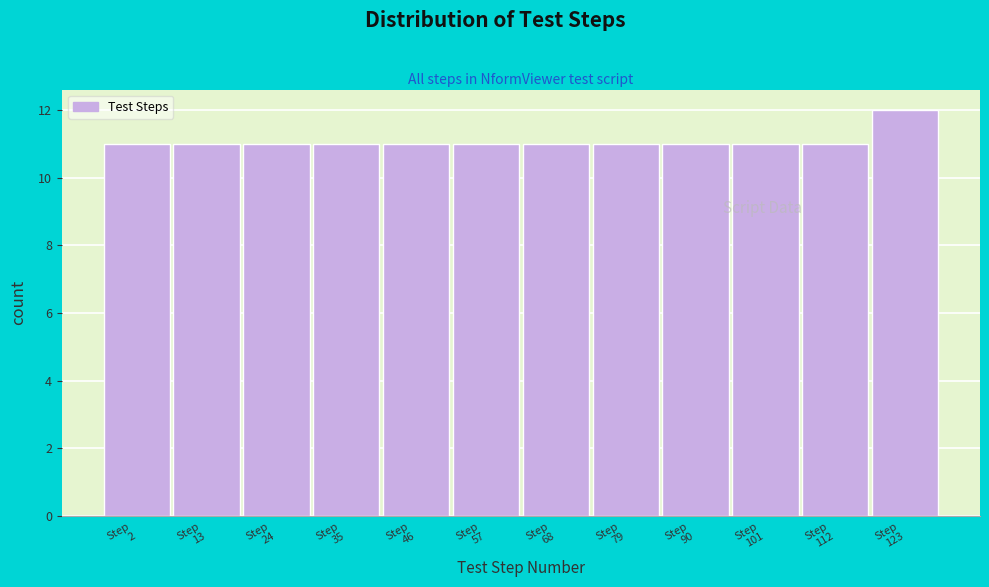

Reading left to right, what are all the values shown in this chart?

11	11	11	11	11	11	11	11	11	11	11	12